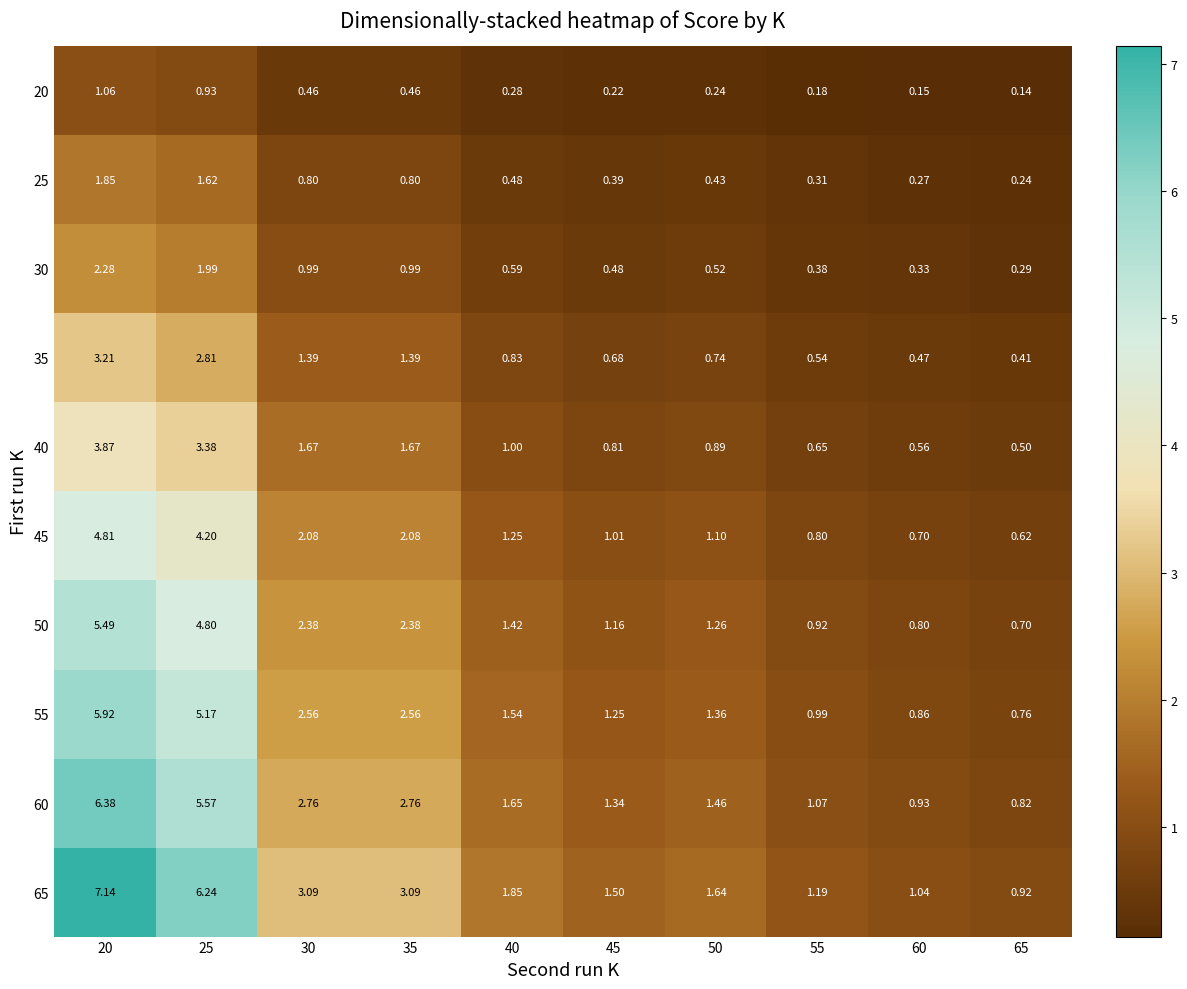

Which series has the widest spread of values?

65